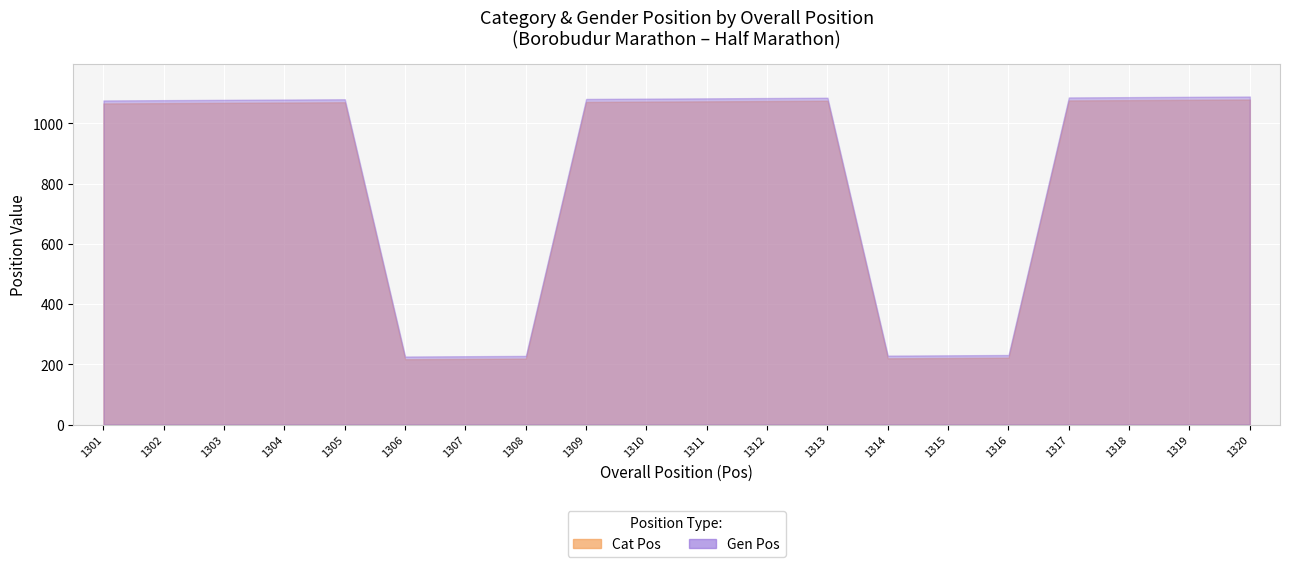

What is the average value of the Cat Pos series?

817